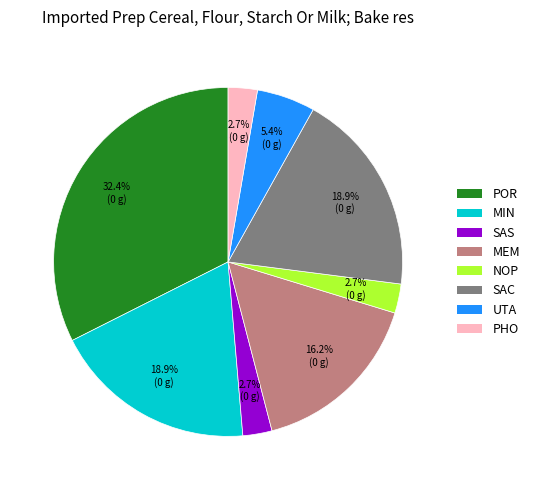

Is there a majority slice in this chart?

No